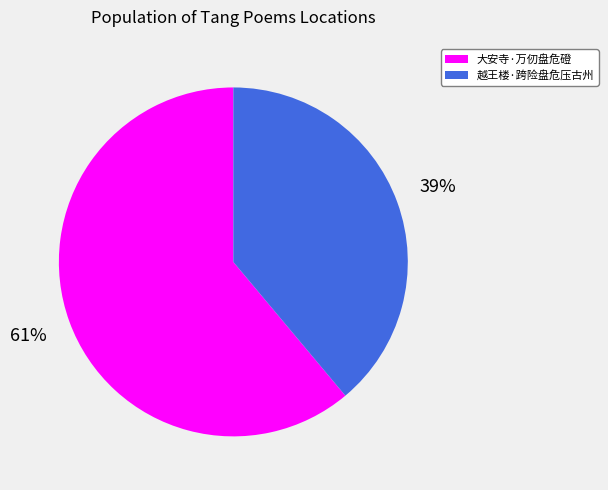

What is the ratio of the value at 越王楼·跨险盘危压古州 to the value at 大安寺·万仞盘危磴?

0.6